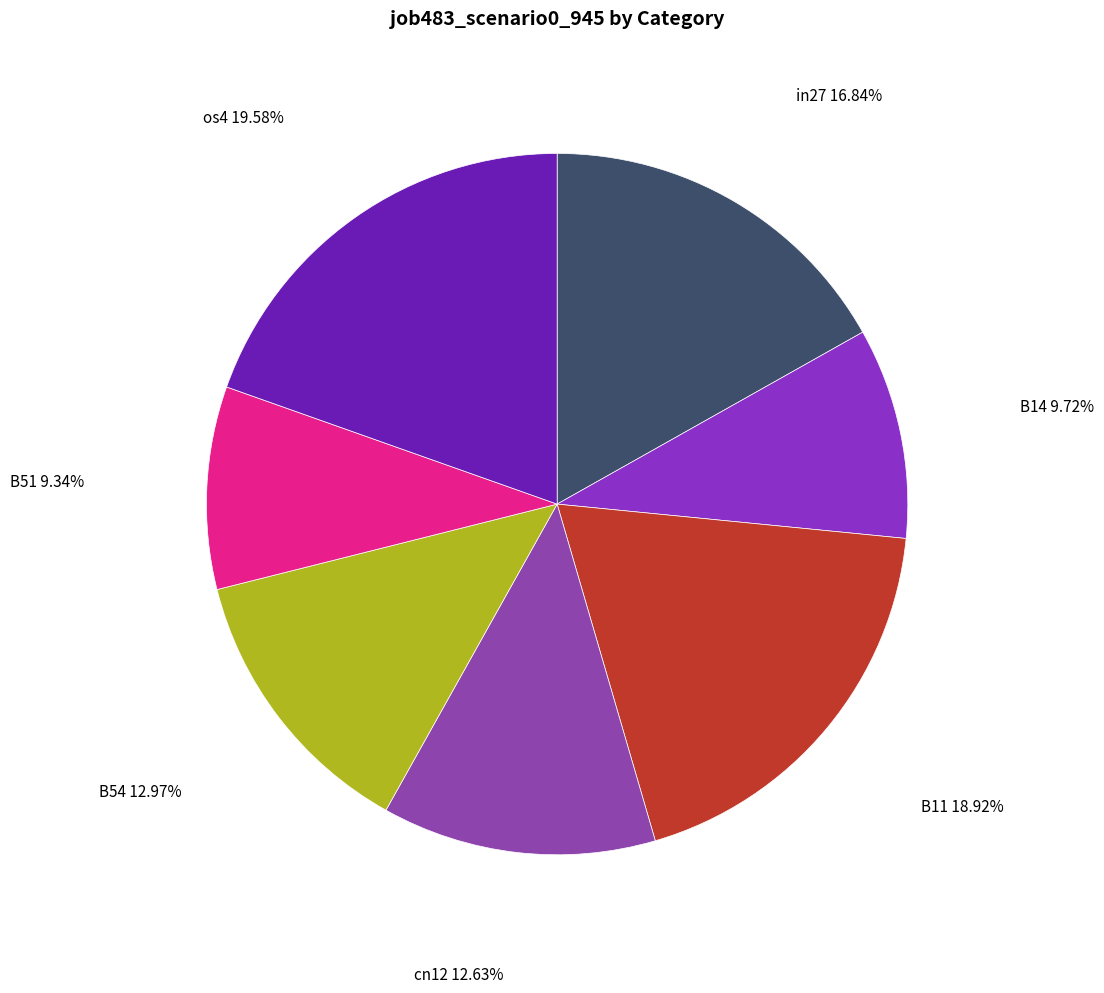

Rank the categories by value from lowest to highest.

B51, B14, cn12, B54, in27, B11, os4